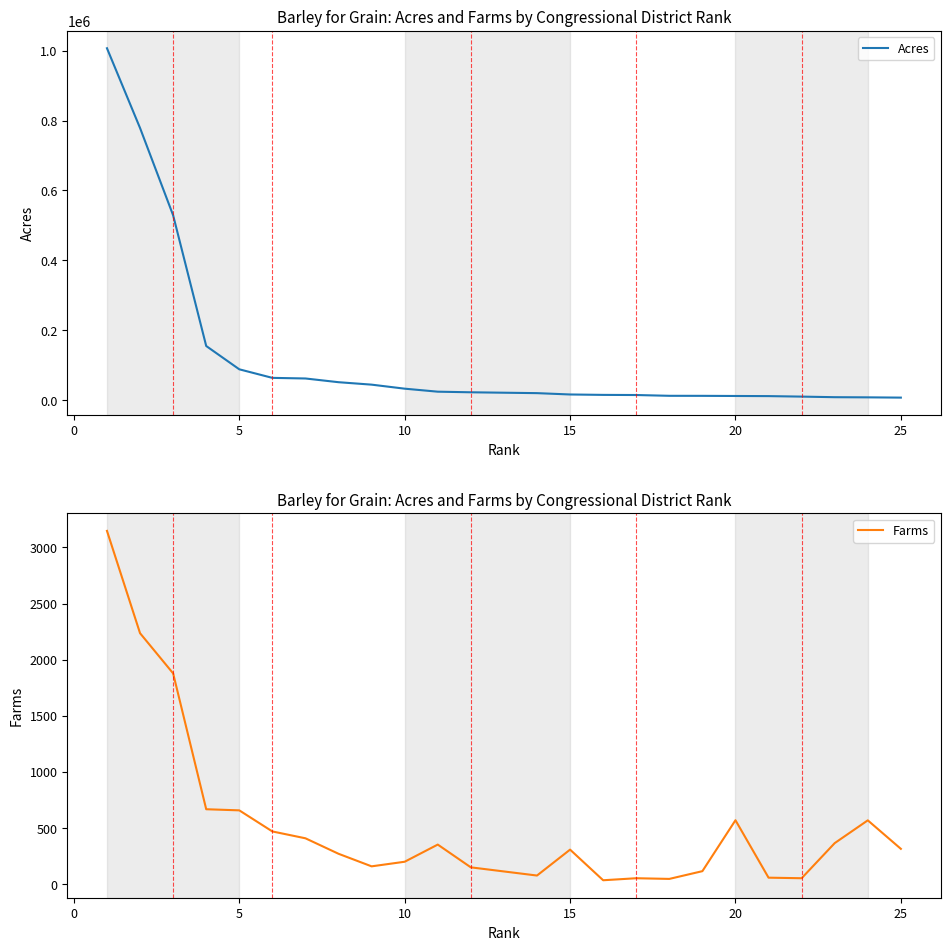

The value of Farms at 10 is 199. True or false?

True